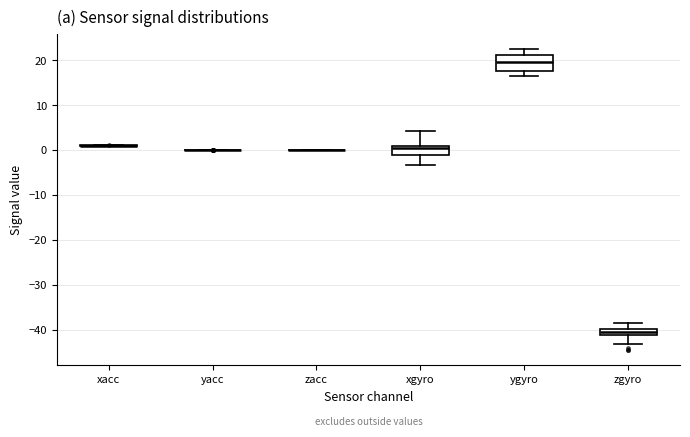

Comparing the boxes themselves (not the whiskers), which one is the tallest?

ygyro